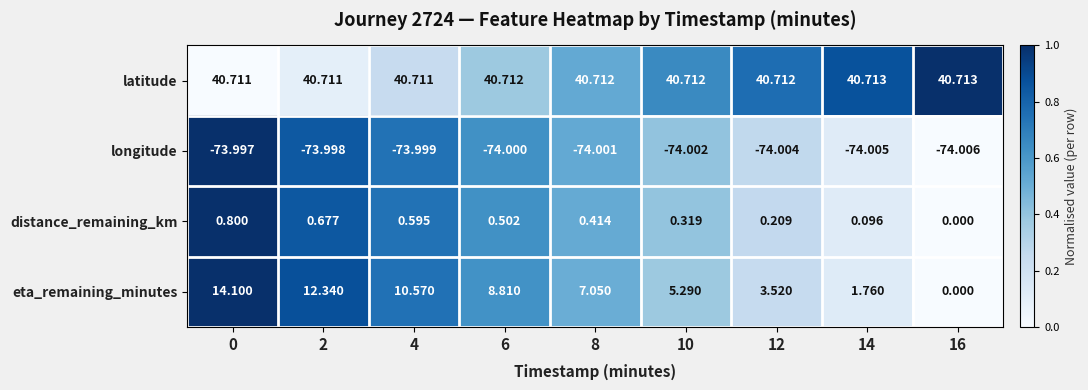

Between 4 and 6, which series saw the biggest shift?

eta_remaining_minutes